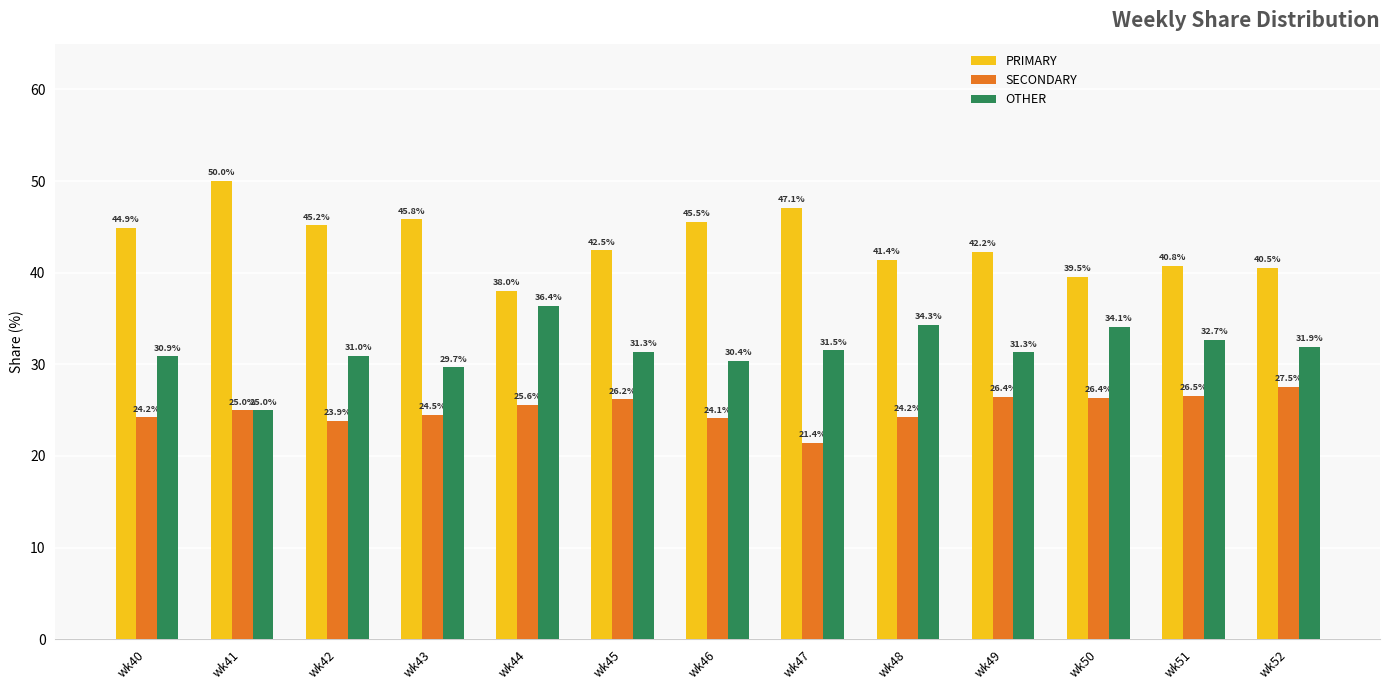

What is the spread (max minus min) of values at wk48?

17.2